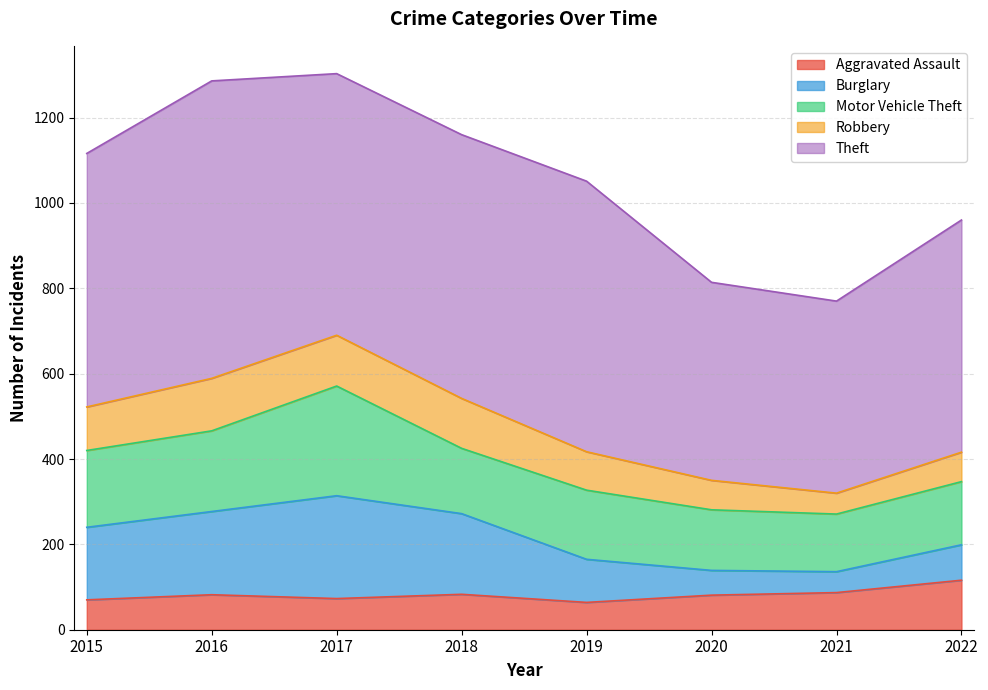

How many lines are shown in the chart?

5